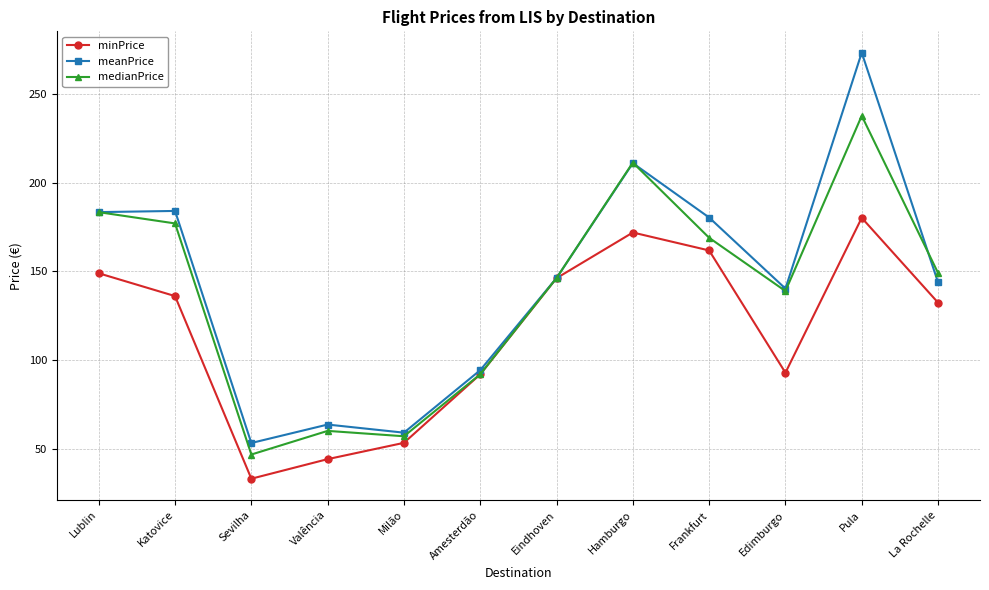

Which series changed the most between Katovice and Eindhoven?

meanPrice